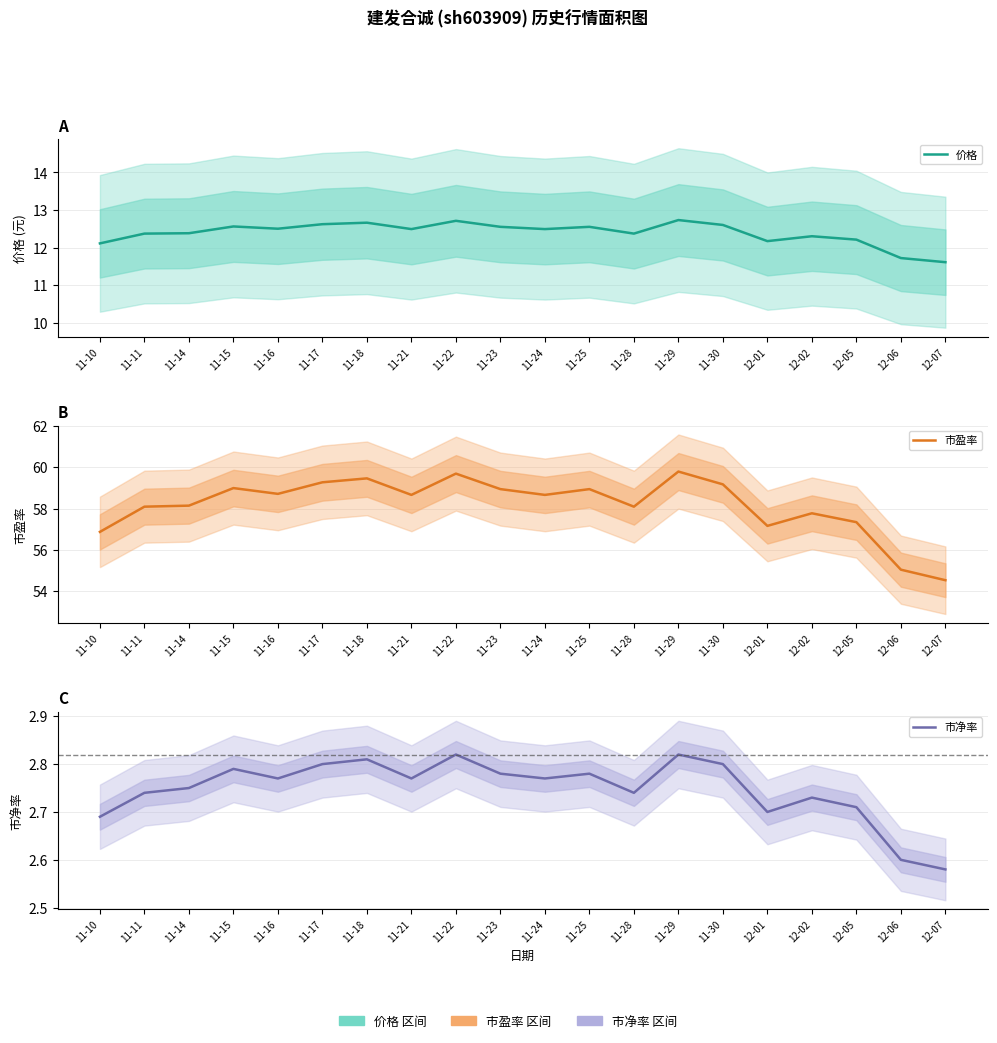

The 价格 series shows 21.1 at 11-14. True or false?

False